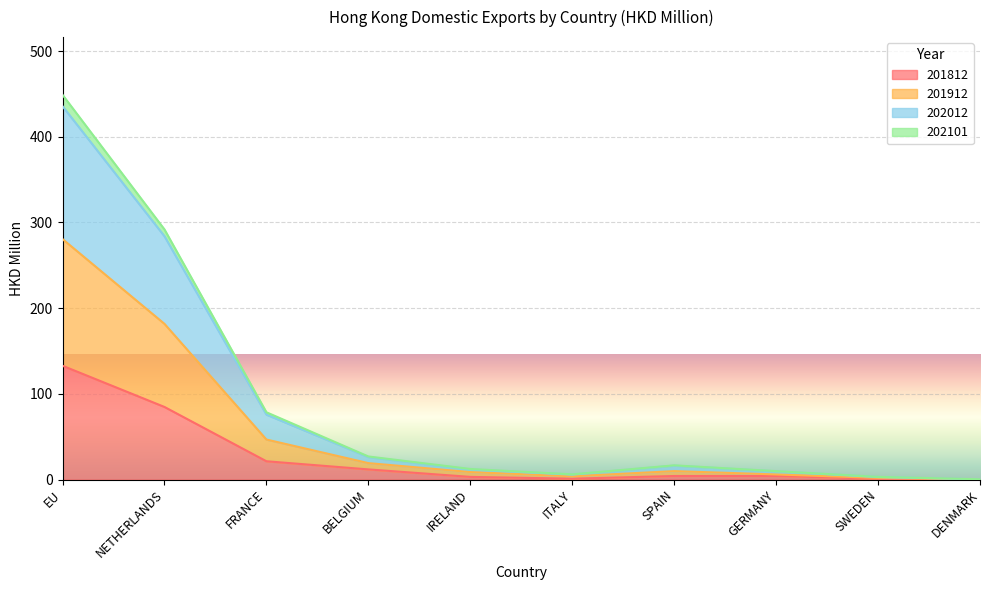

Is the value of 202012 at BELGIUM greater than the value of 201812 at SPAIN?

Yes